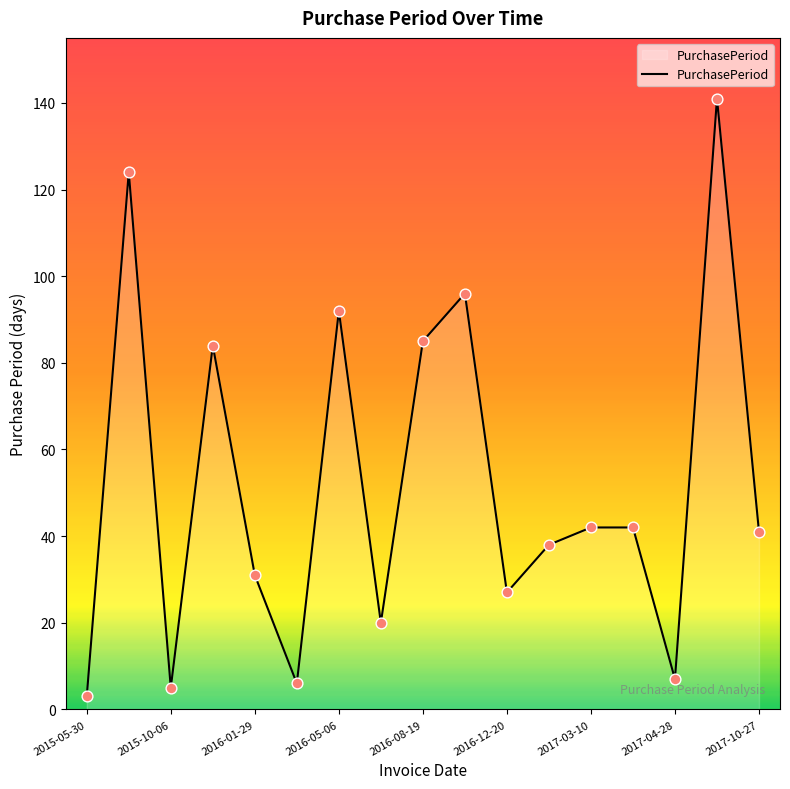

What is the difference between the maximum and minimum values?

138